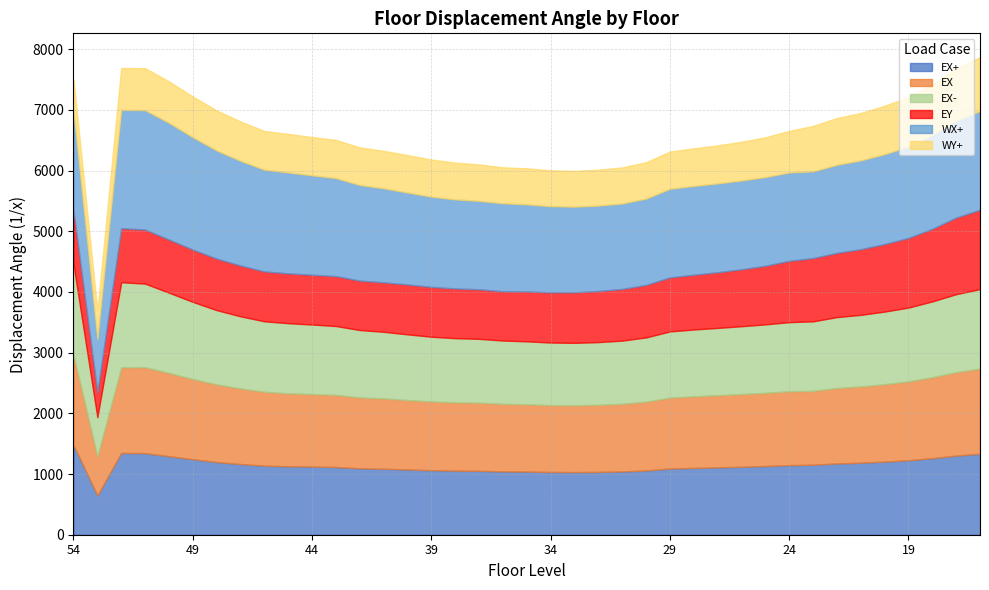

How many interior local peaks does the EY series have?

3